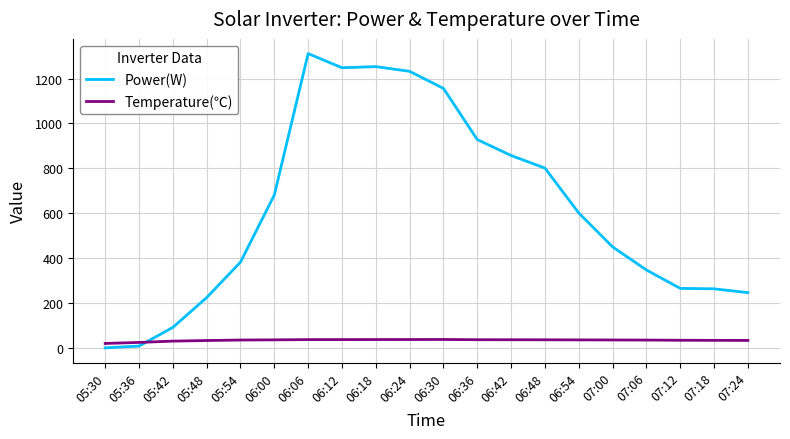

Rank the series by their maximum value, from highest to lowest.

Power(W), Temperature(℃)